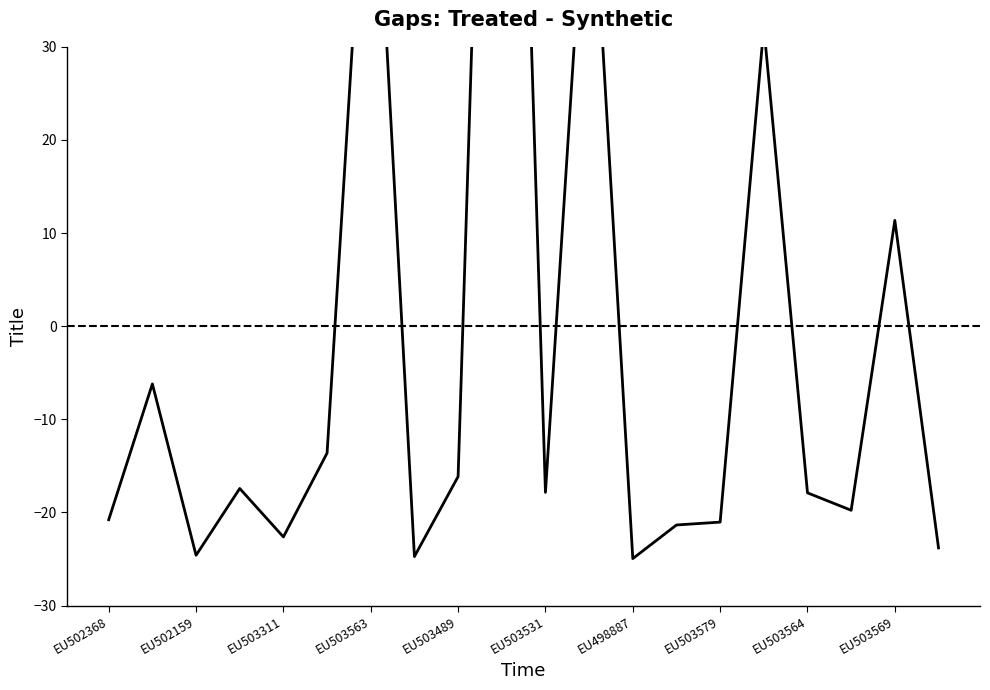

True or false: the data shows -39.0 at EU502159.

False